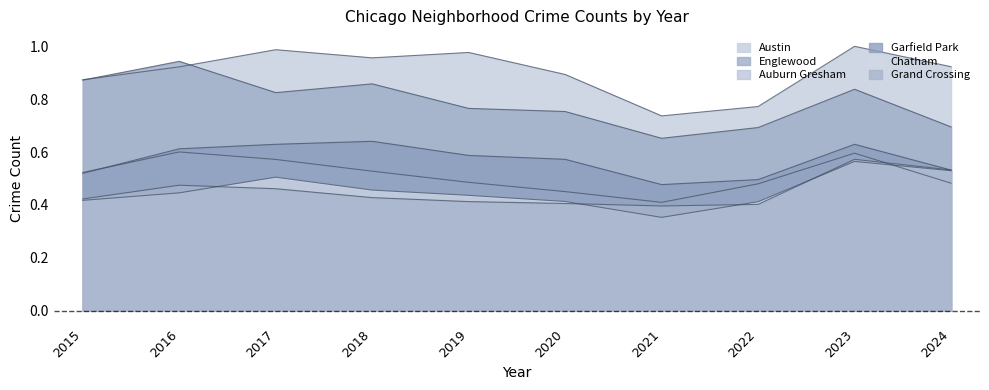

True or false: Auburn Gresham has more than 1 points higher than both neighbors.

True